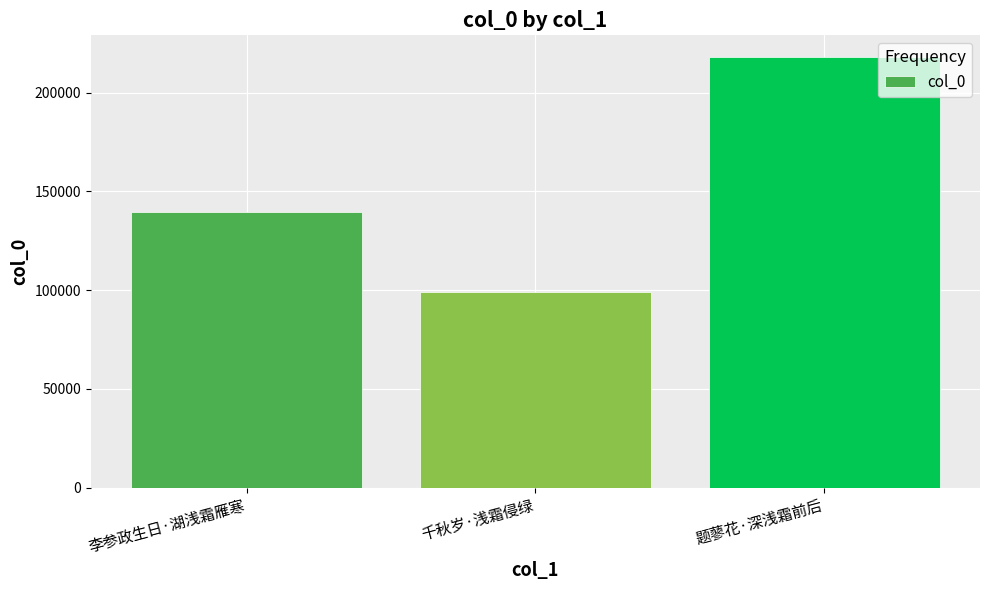

What is the smallest value displayed?

99243